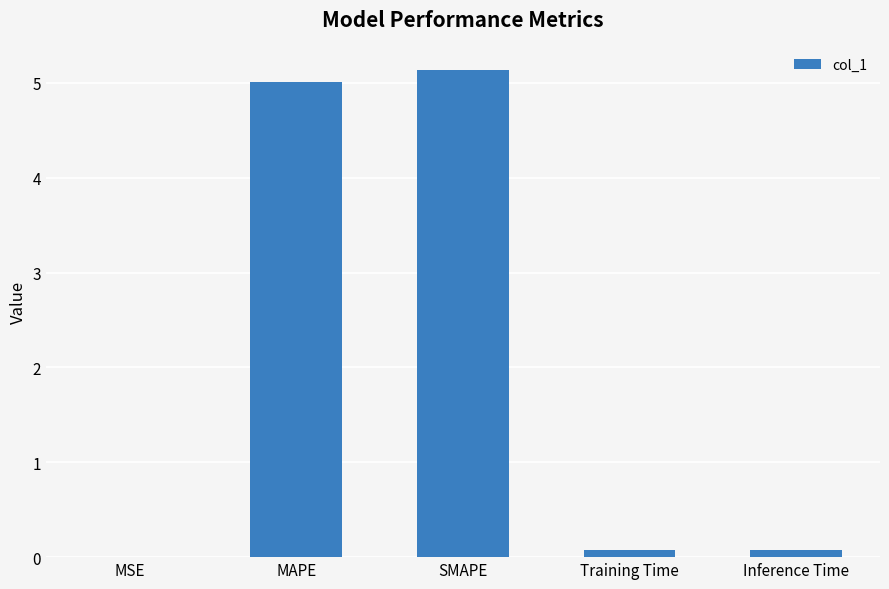

The chart shows a value of 0.0 at MSE. True or false?

True